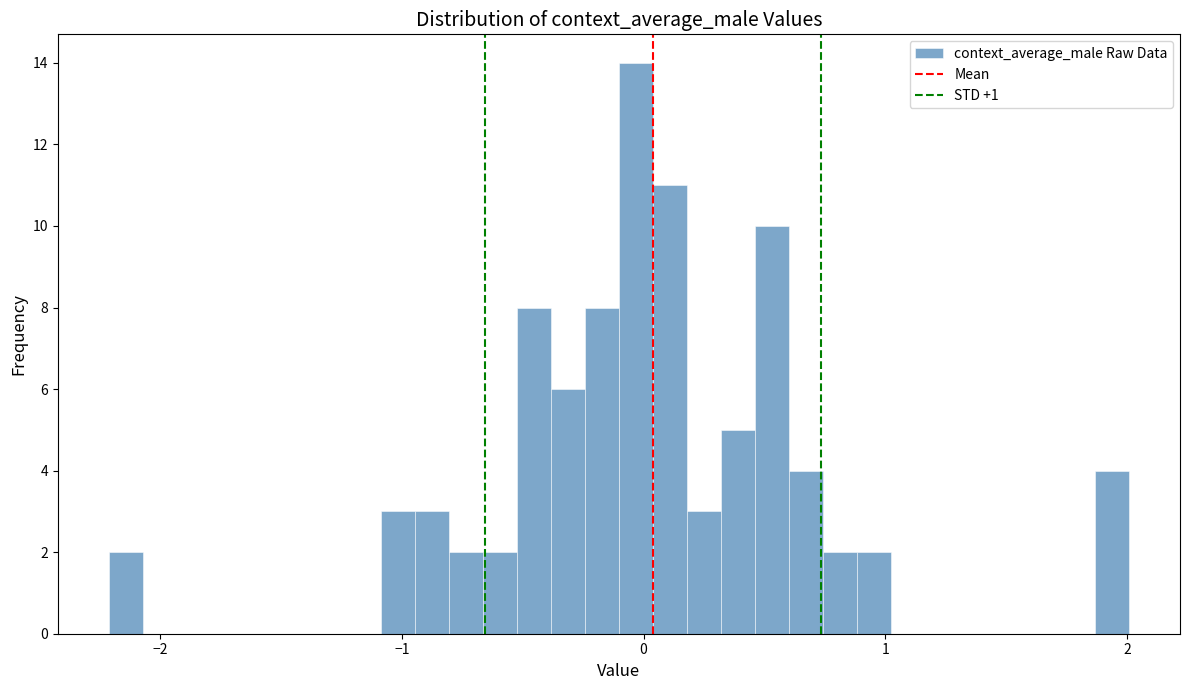

Read against the x-axis, roughly where is the centre of the tallest bar?

0.0